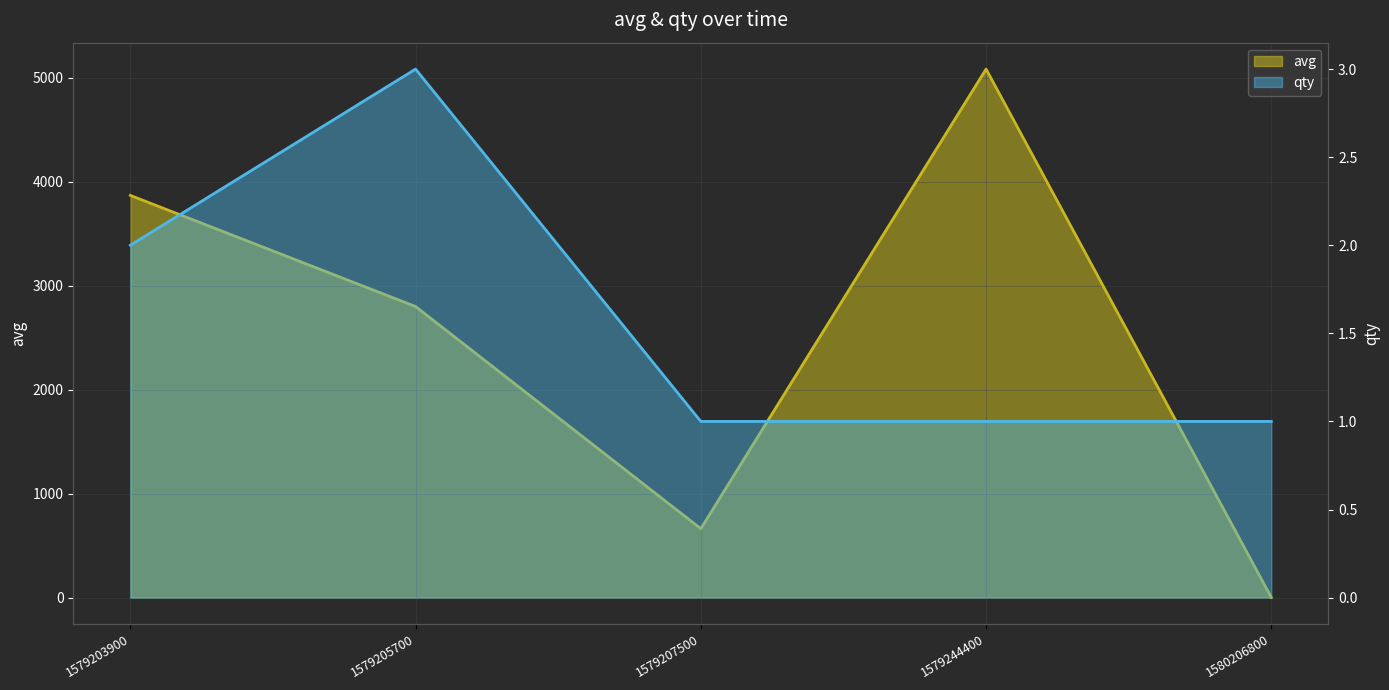

Where is the first local minimum for avg?

1579207500